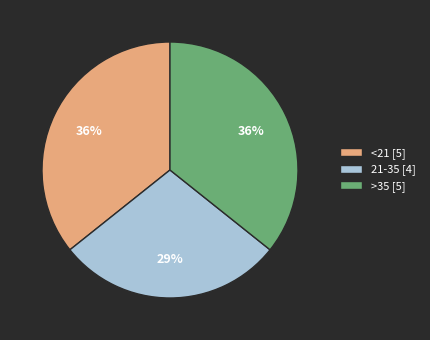

Does any single category account for the majority?

No